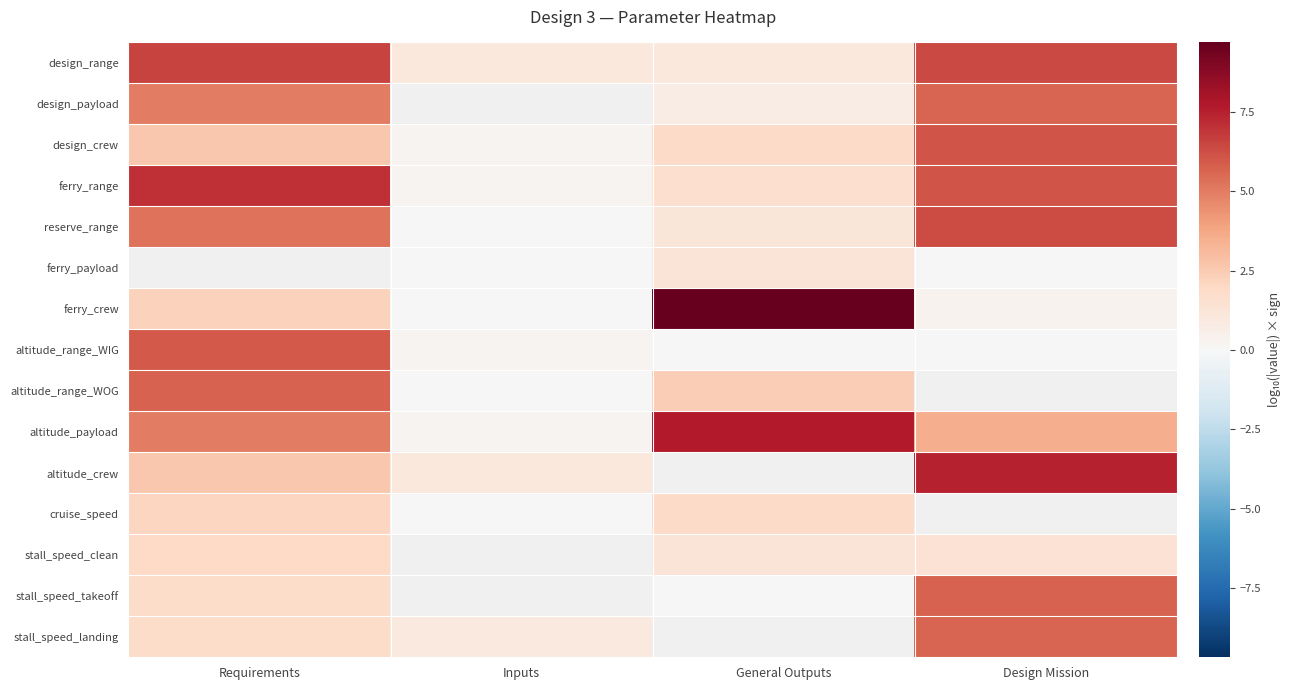

Rank the categories by altitude_payload value from highest to lowest.

General Outputs, Requirements, Design Mission, Inputs